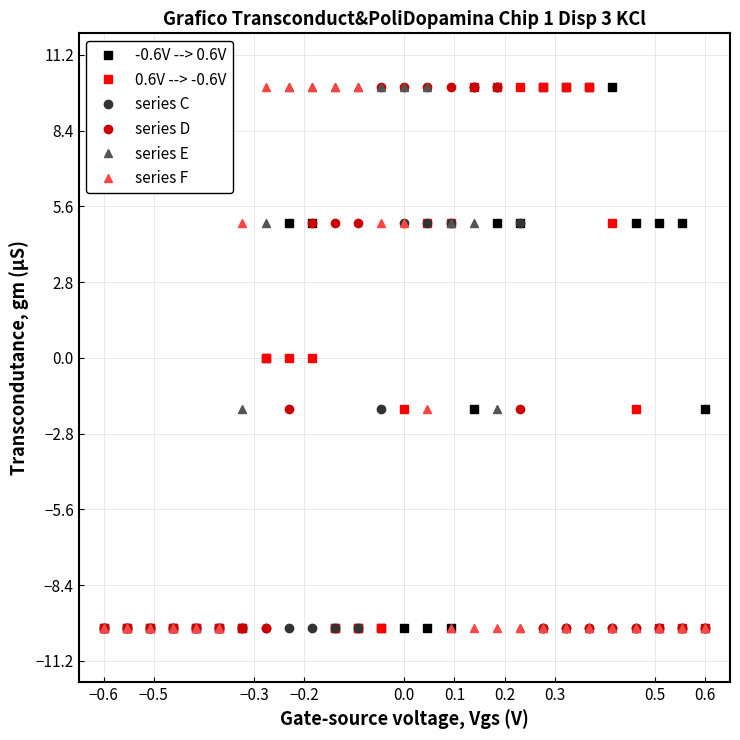

What is the minimum value shown in the chart?

-10.0